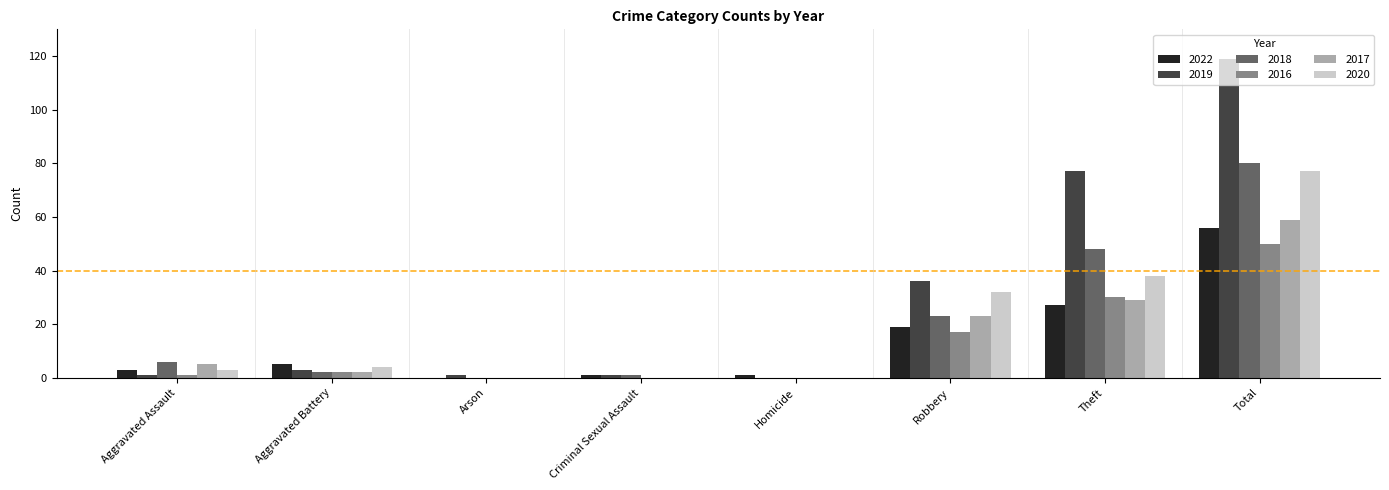

What is the total value across all series at Robbery?

150